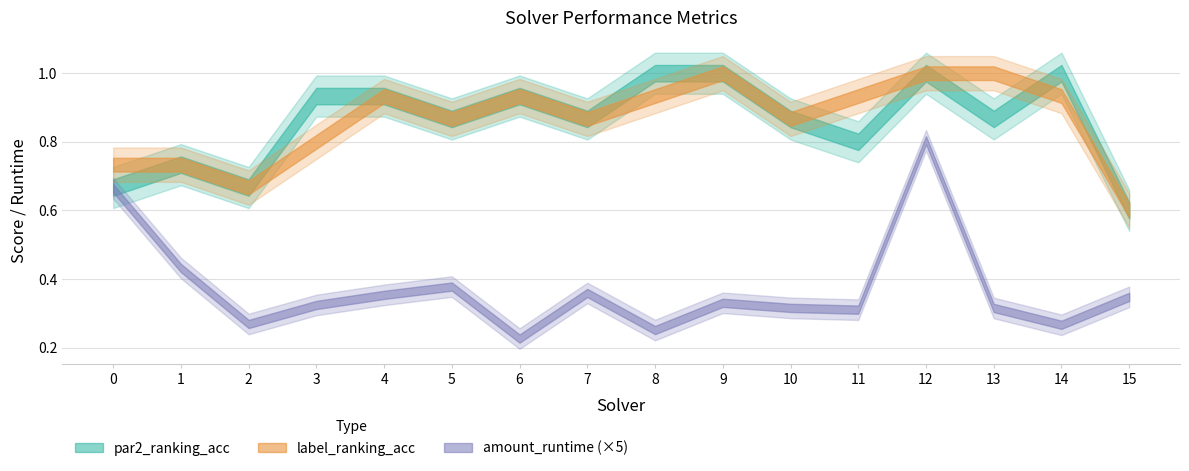

Is it true that par2_ranking_acc equals 1.5 at 12?

False